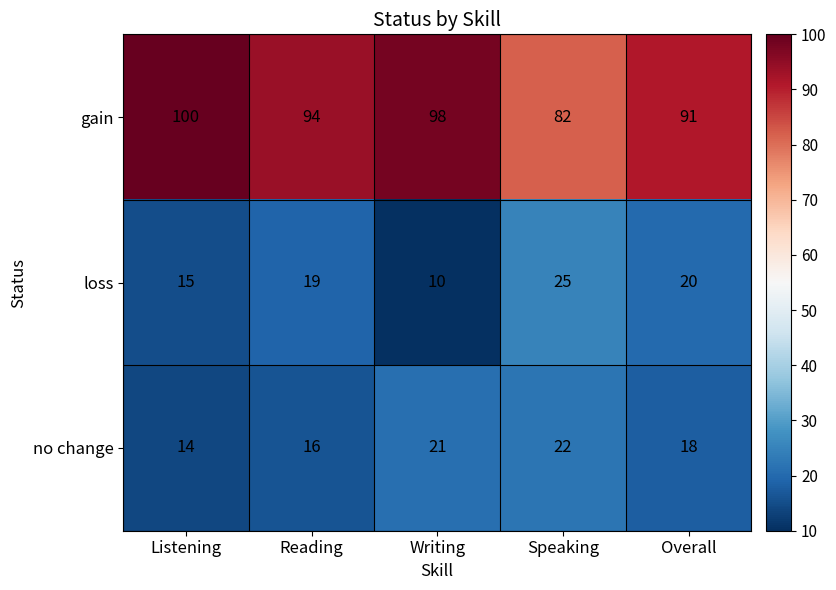

Between Listening and Overall, which series saw the biggest shift?

gain